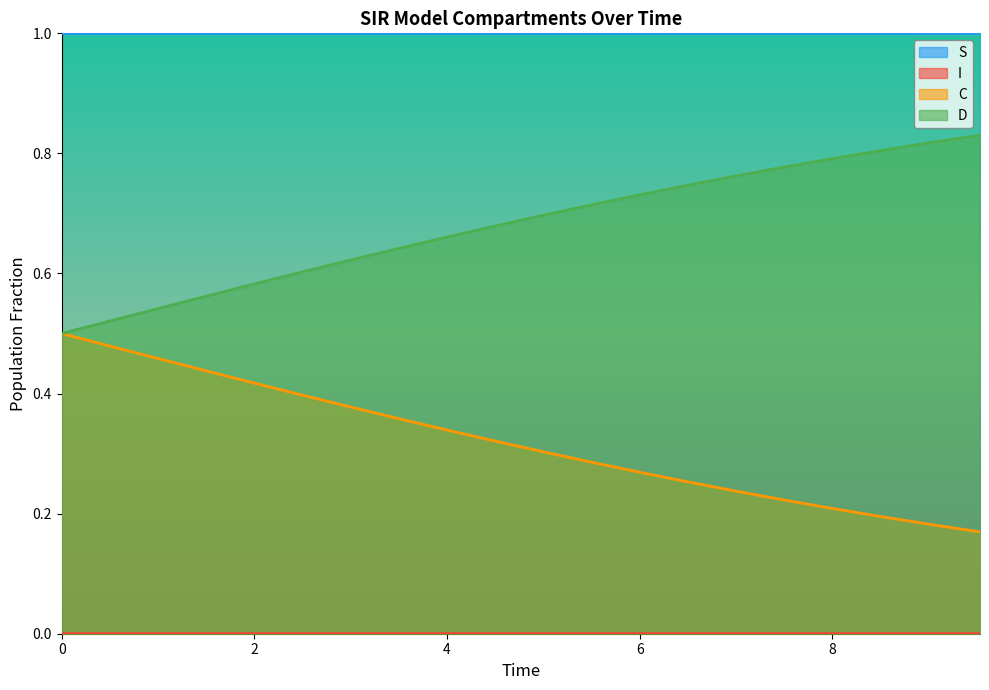

Which series has the largest total across all categories?

S